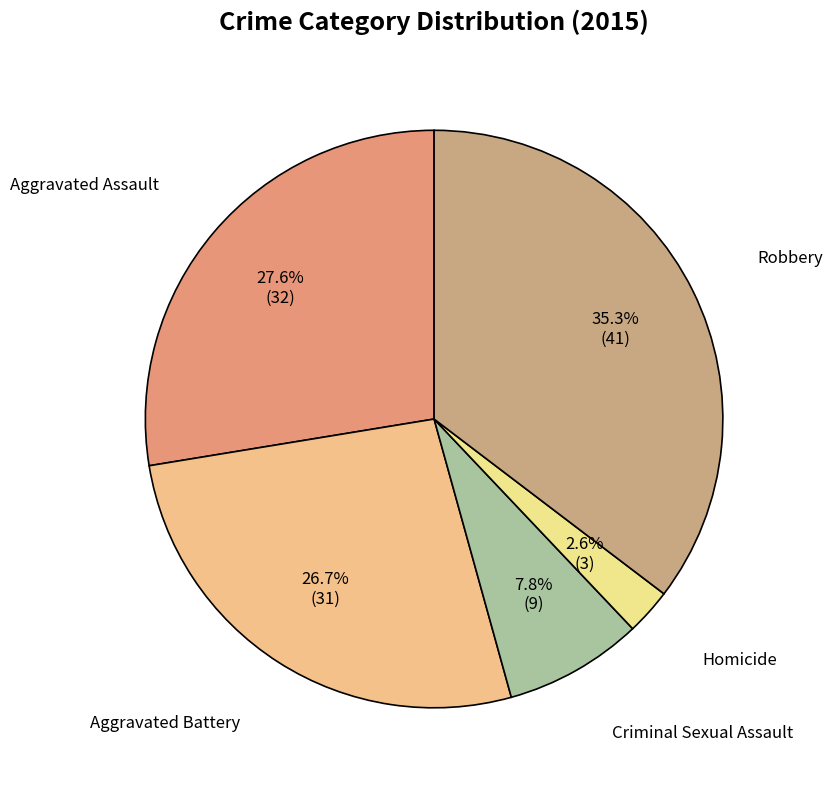

Count the number of slices in the pie.

5